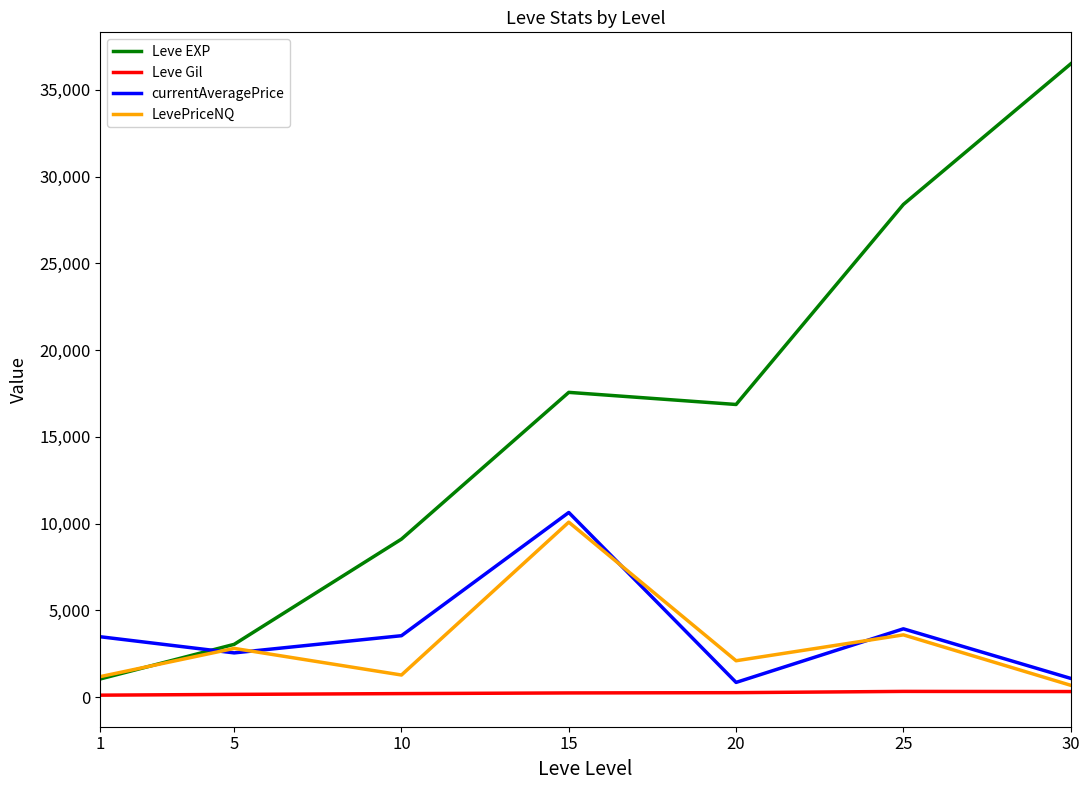

Which series has the largest range (max minus min)?

Leve EXP